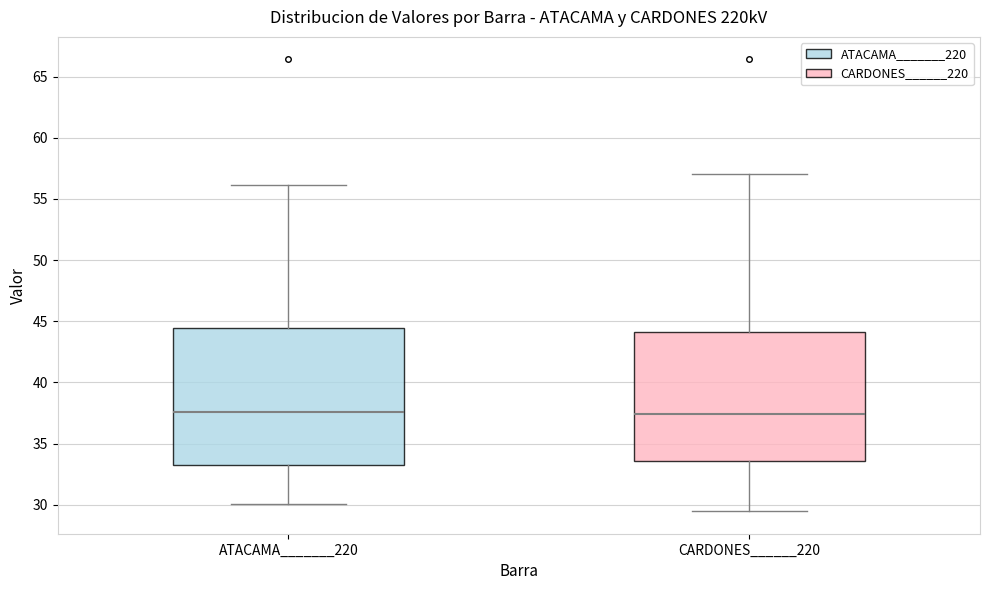

Where does the upper whisker of the box for CARDONES______220 end on the y-axis? The values are not printed on the chart, so give them approximately, as read against the axis.

57.0